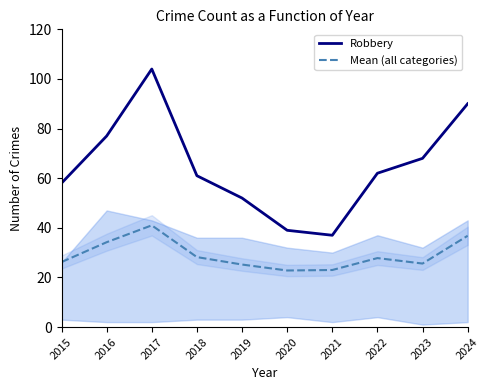

What is the spread (max minus min) of values at 2023?

42.4